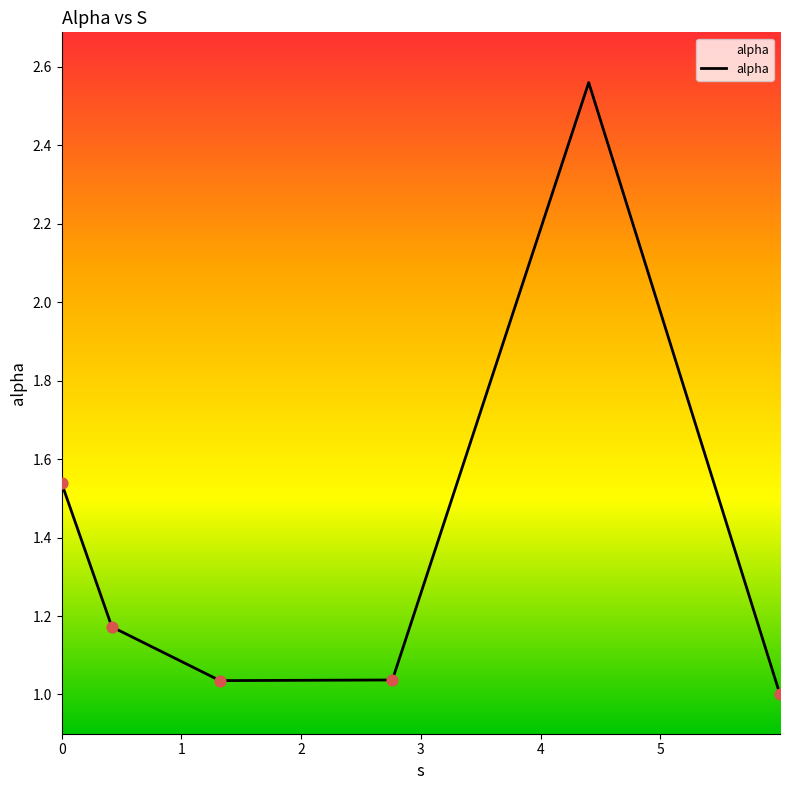

What is the sum of all values?

8.3